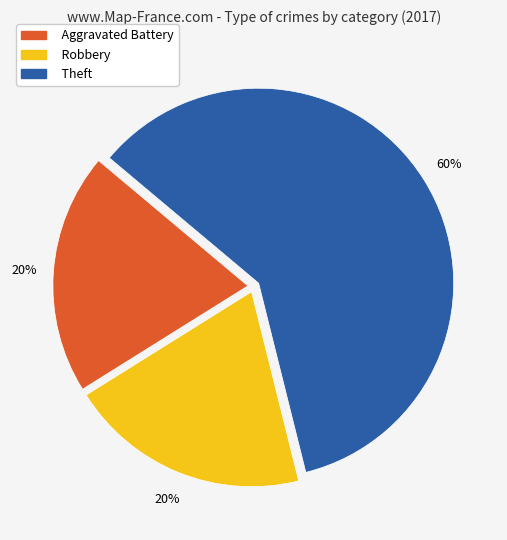

Which category has the biggest portion of the pie?

Theft